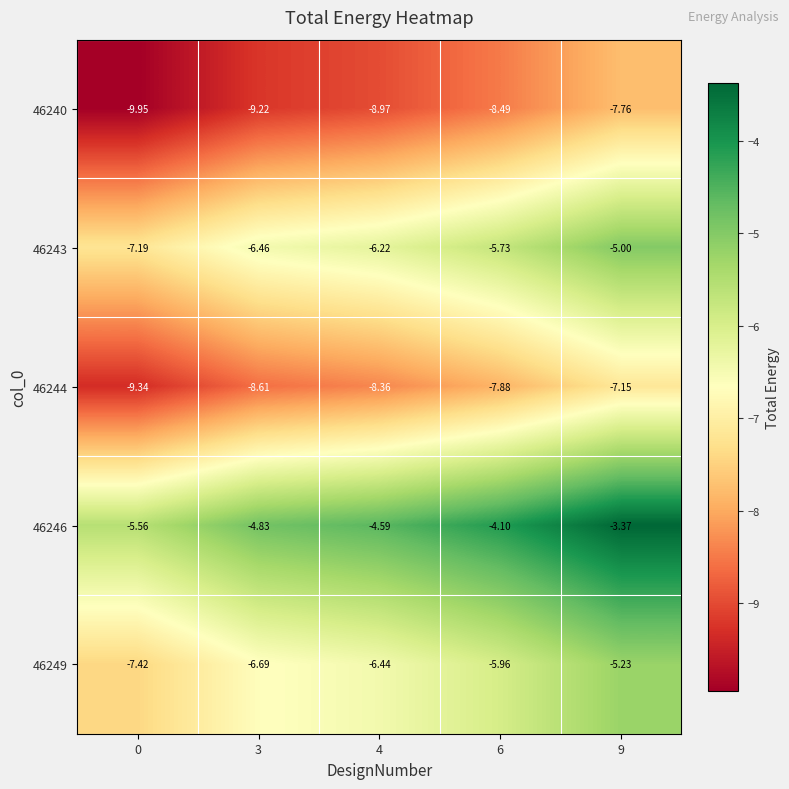

How many categories are shown in the chart?

5